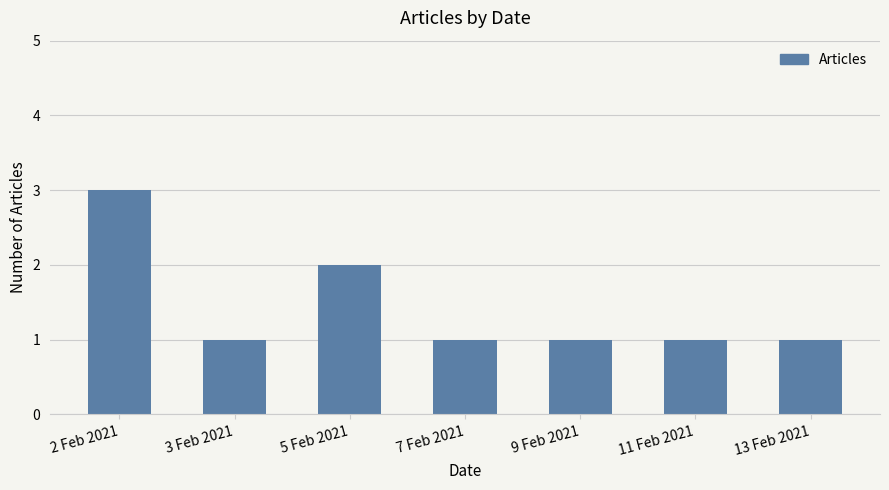

What is the difference between the second highest and second lowest values?

1